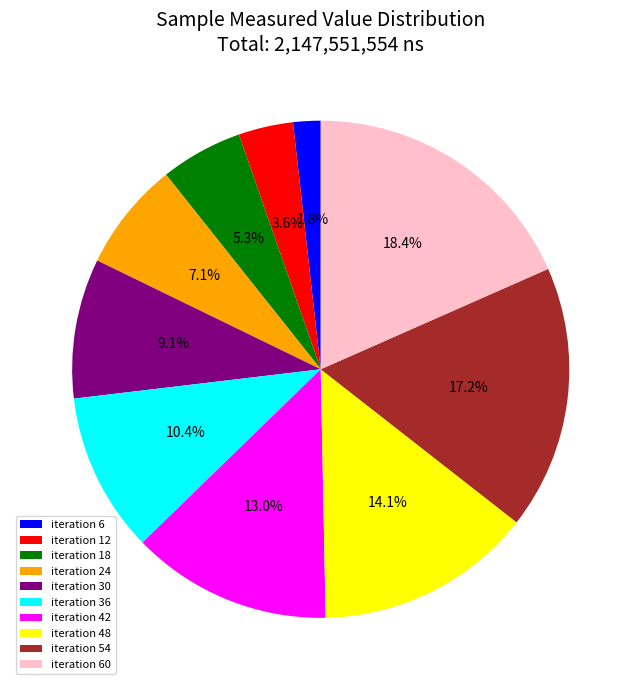

How many slices are in this pie chart?

10